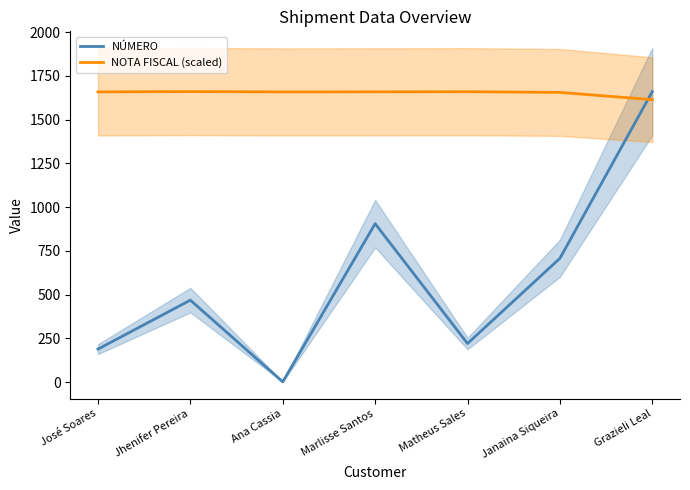

Does the chart have visible grid lines?

No